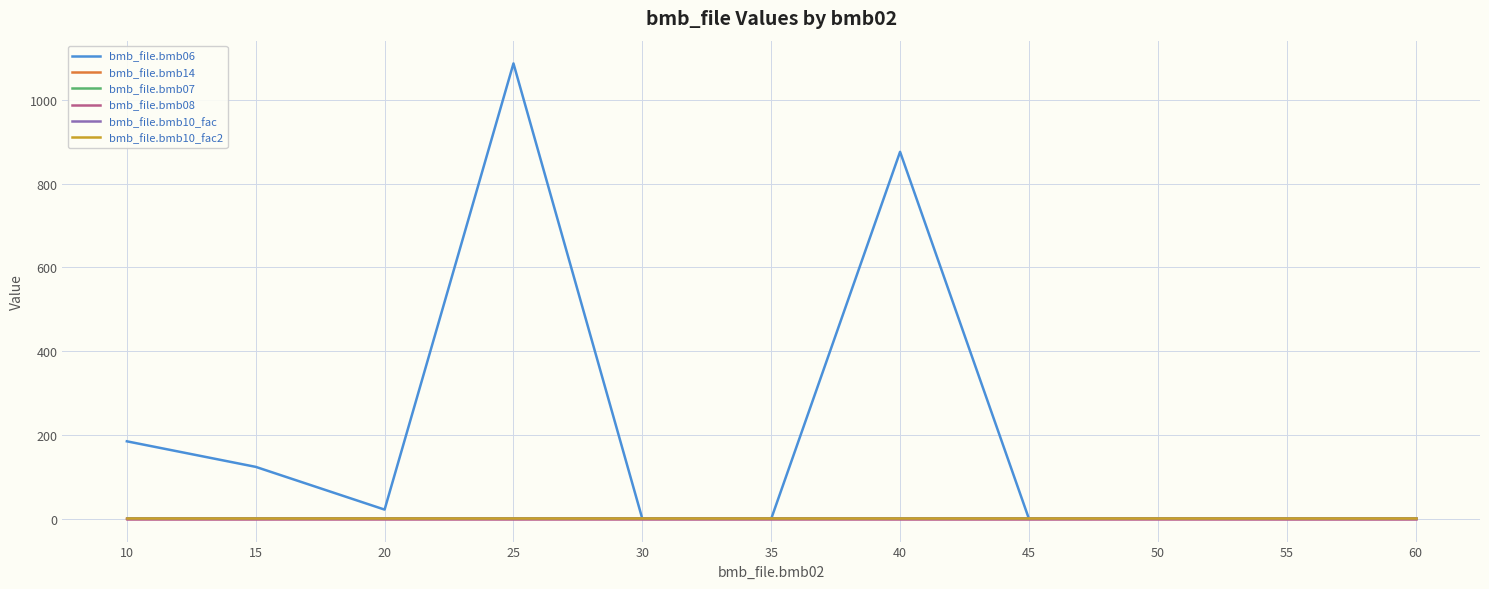

True or false: bmb_file.bmb08 and bmb_file.bmb06 intersect in this chart.

False